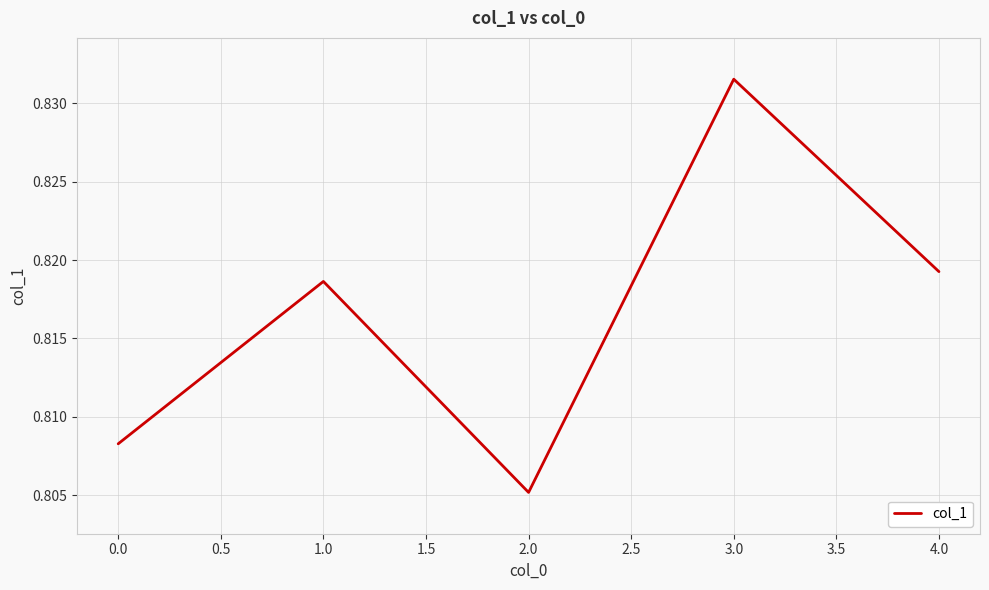

List the labels in order of value, largest first.

3.0, 4.0, 1.0, 0.0, 2.0